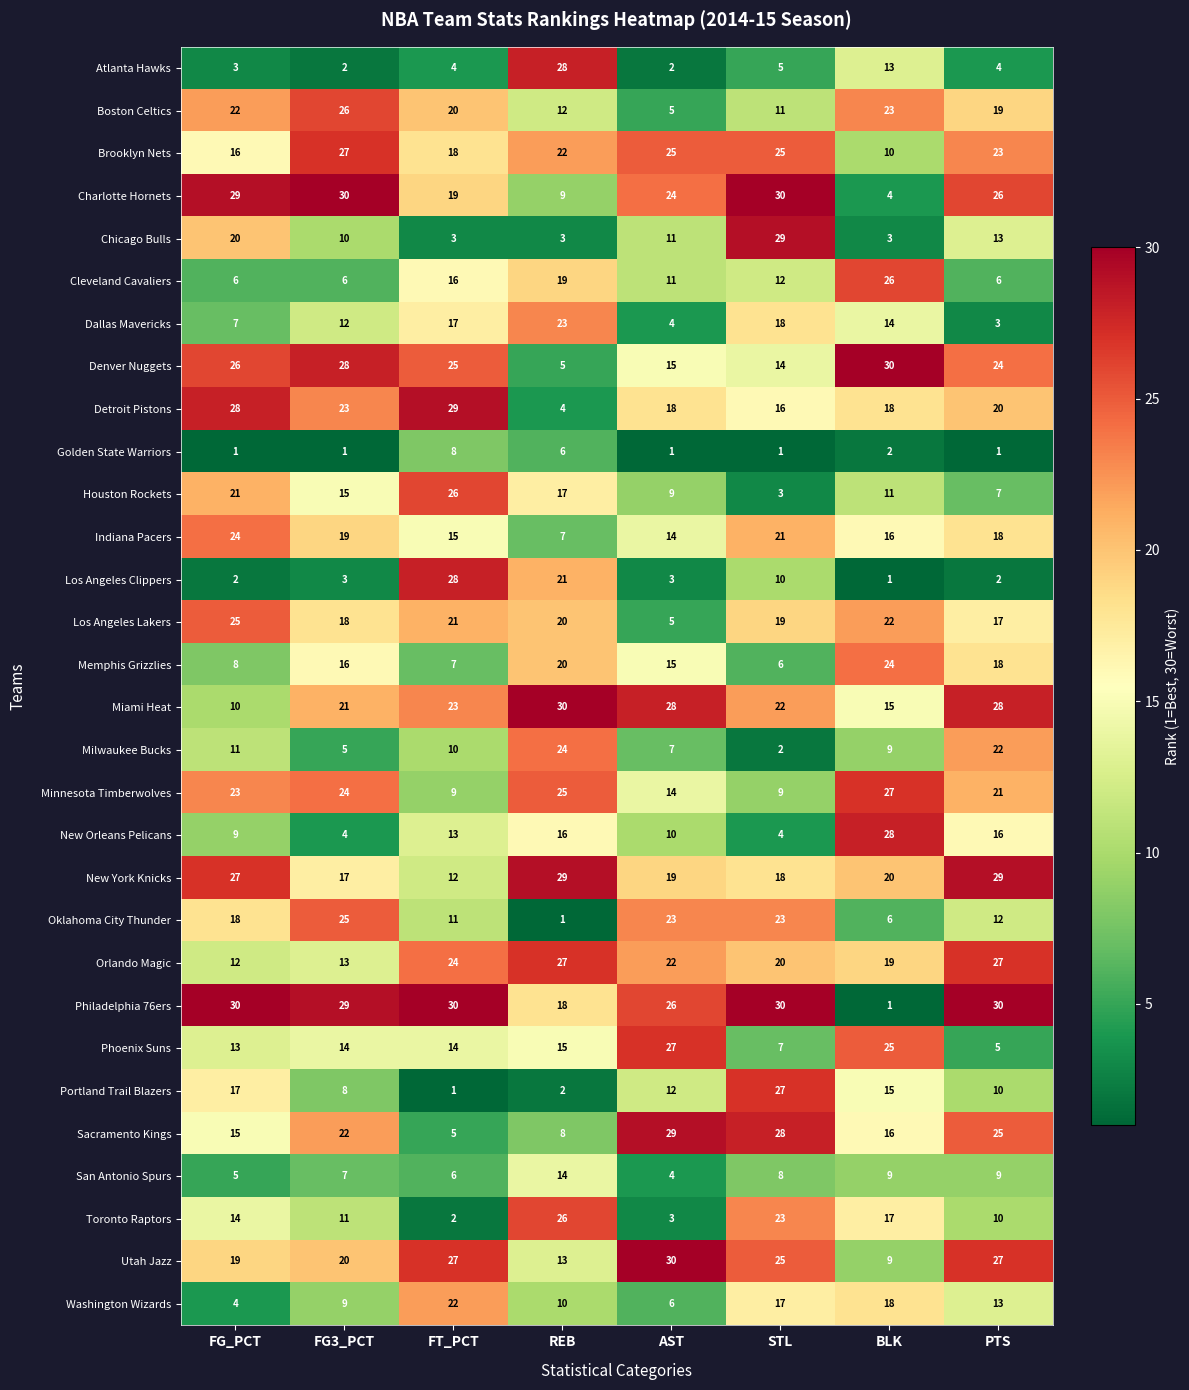

What is the sum of the Los Angeles Lakers values at AST and FT_PCT?

26